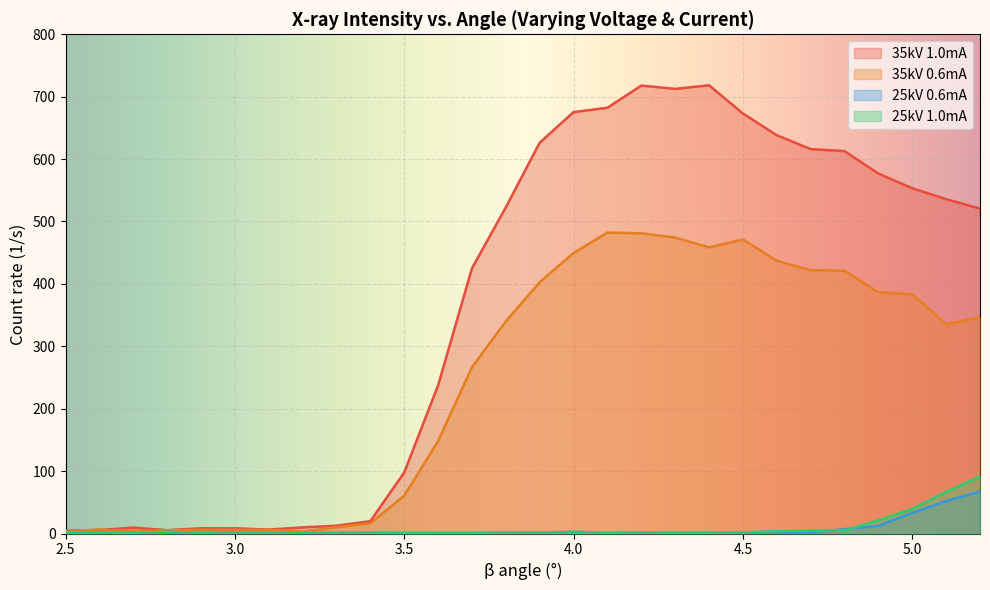

True or false: 35kV 1.0mA has a value of 395.9 at 3.6.

False